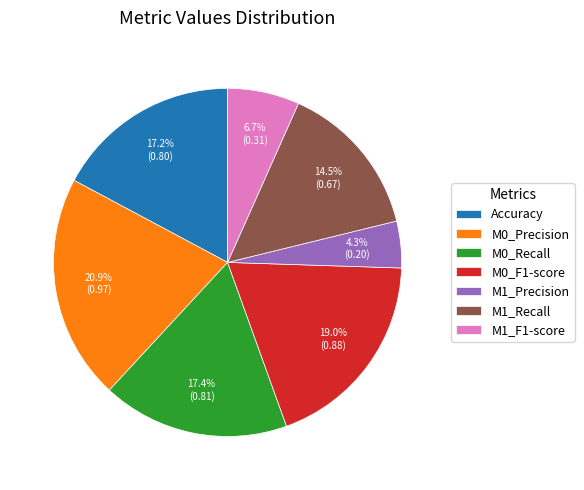

Is there a majority slice in this chart?

No